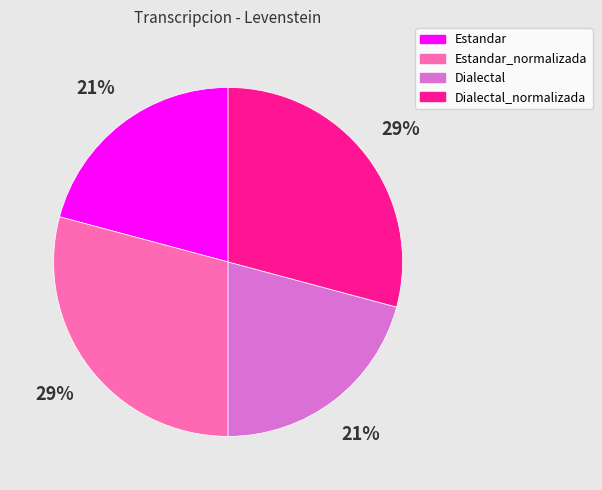

To the nearest percent, what is the difference between the largest and smallest slice percentages?

8%